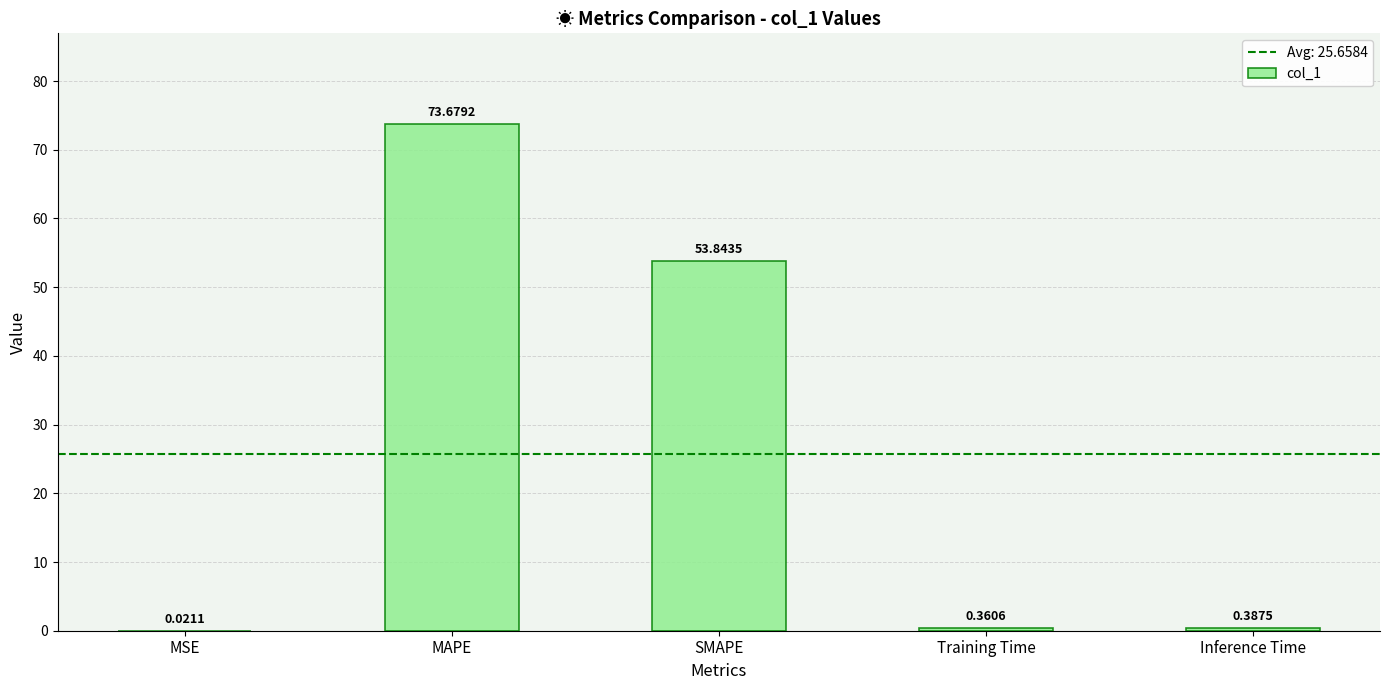

Which label corresponds to the largest value in the chart?

MAPE